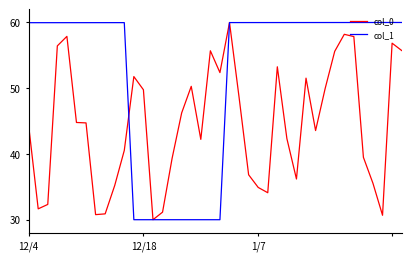

List the series in order of their overall mean, highest first.

col_1, col_0